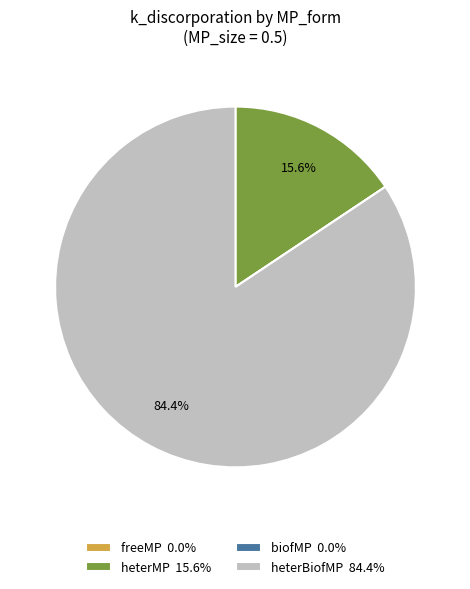

What percentage is NOT represented by heterBiofMP 84.4%?

15.6%